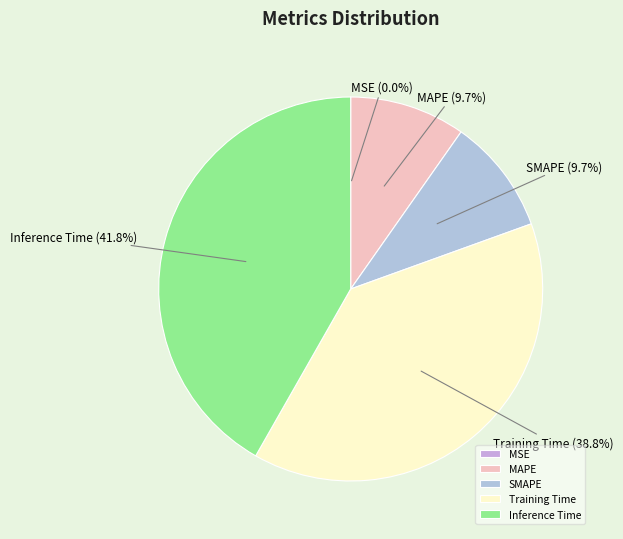

Between MAPE and Inference Time, which is larger?

Inference Time